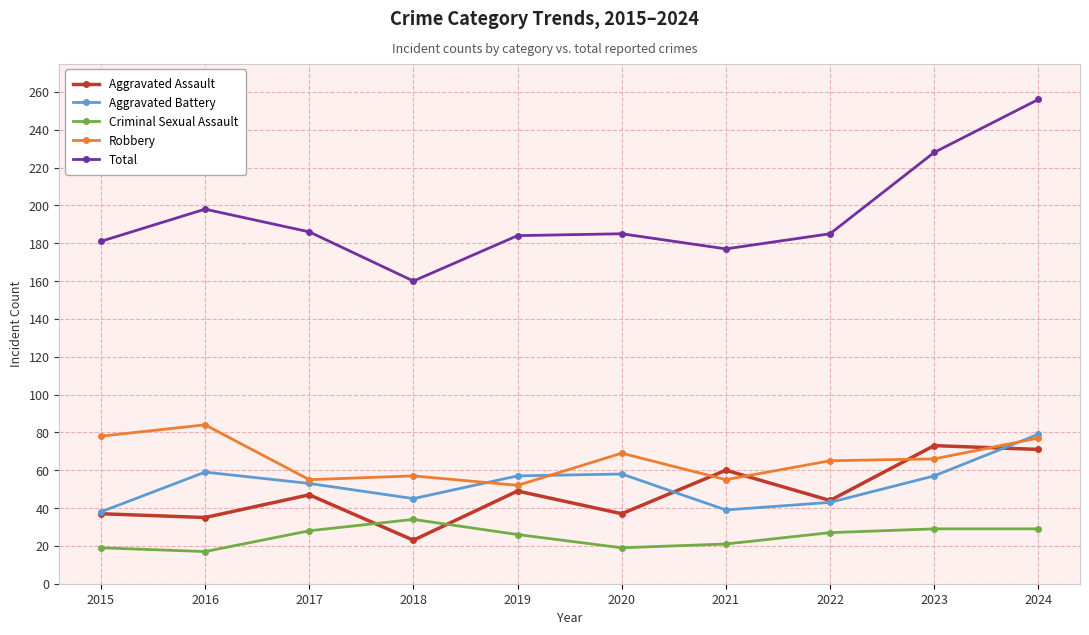

What is the lowest value of the Aggravated Assault series?

23